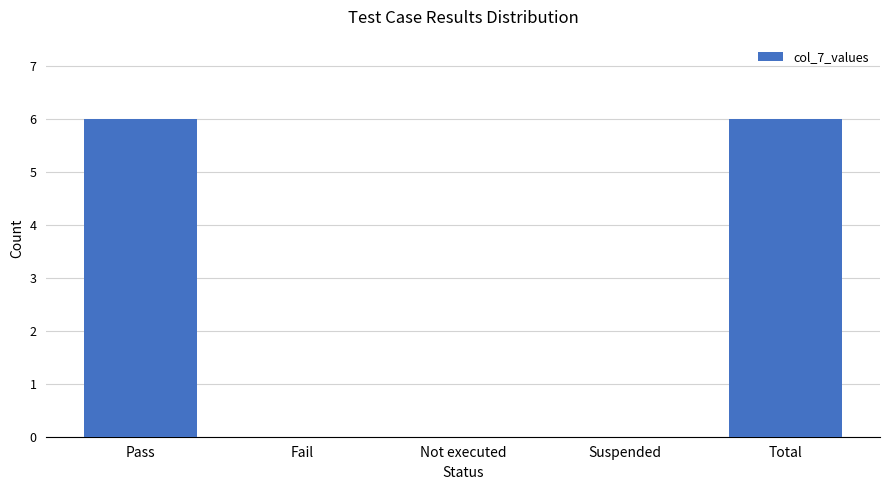

Is it true that the value at Not executed is 3?

False